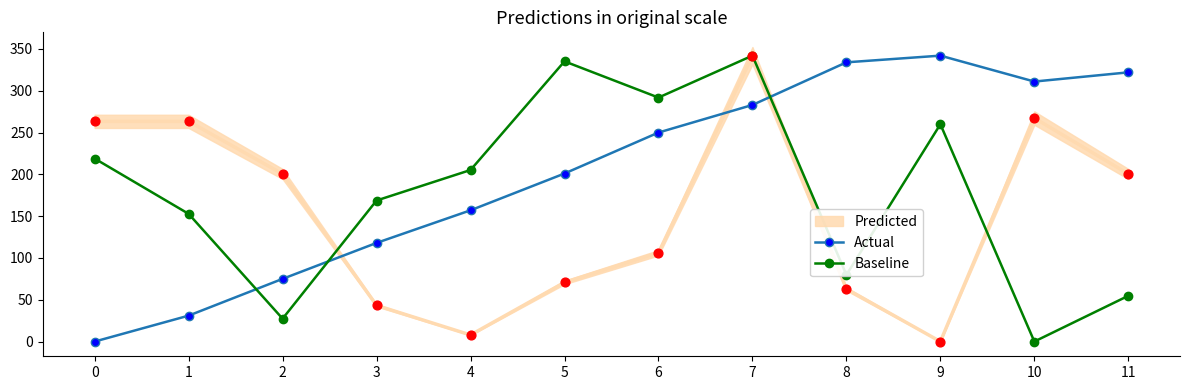

At which category is the sum across all series the highest?

7